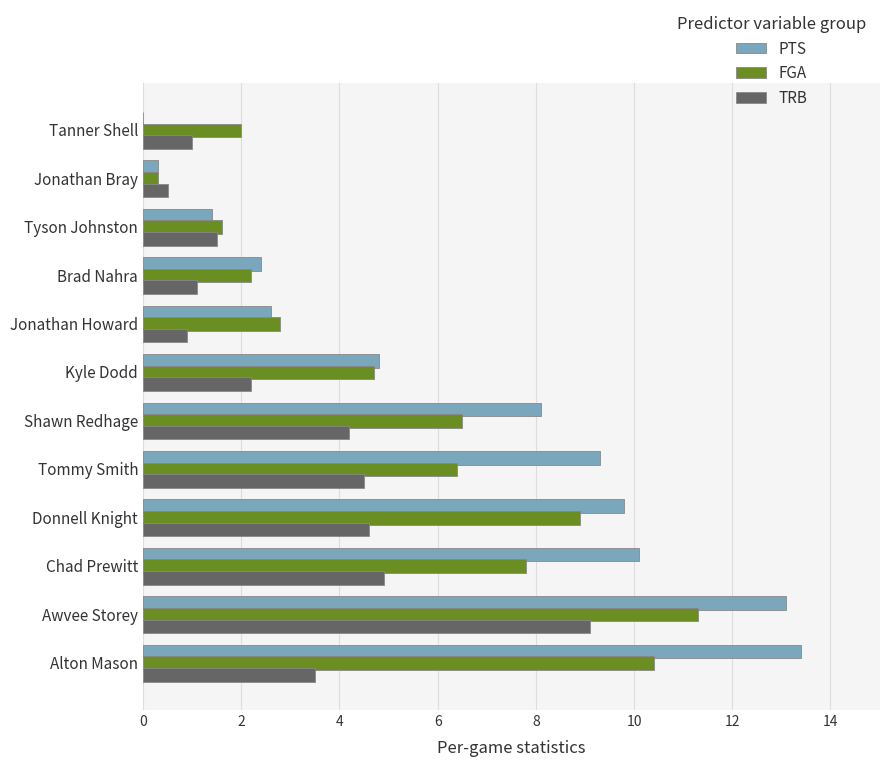

What is the sum of the PTS values at Jonathan Howard and Brad Nahra?

5.0